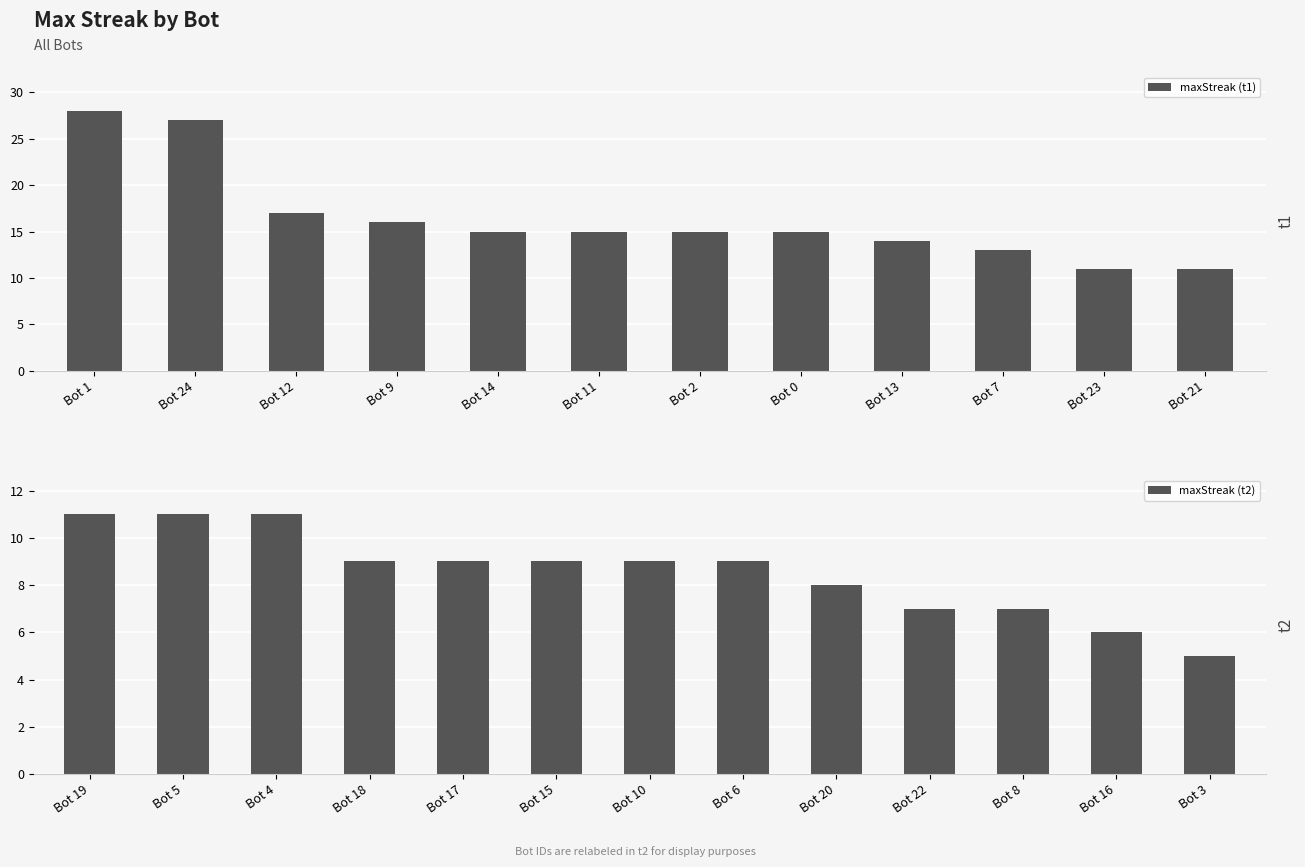

What position from the right is Bot 10?

7